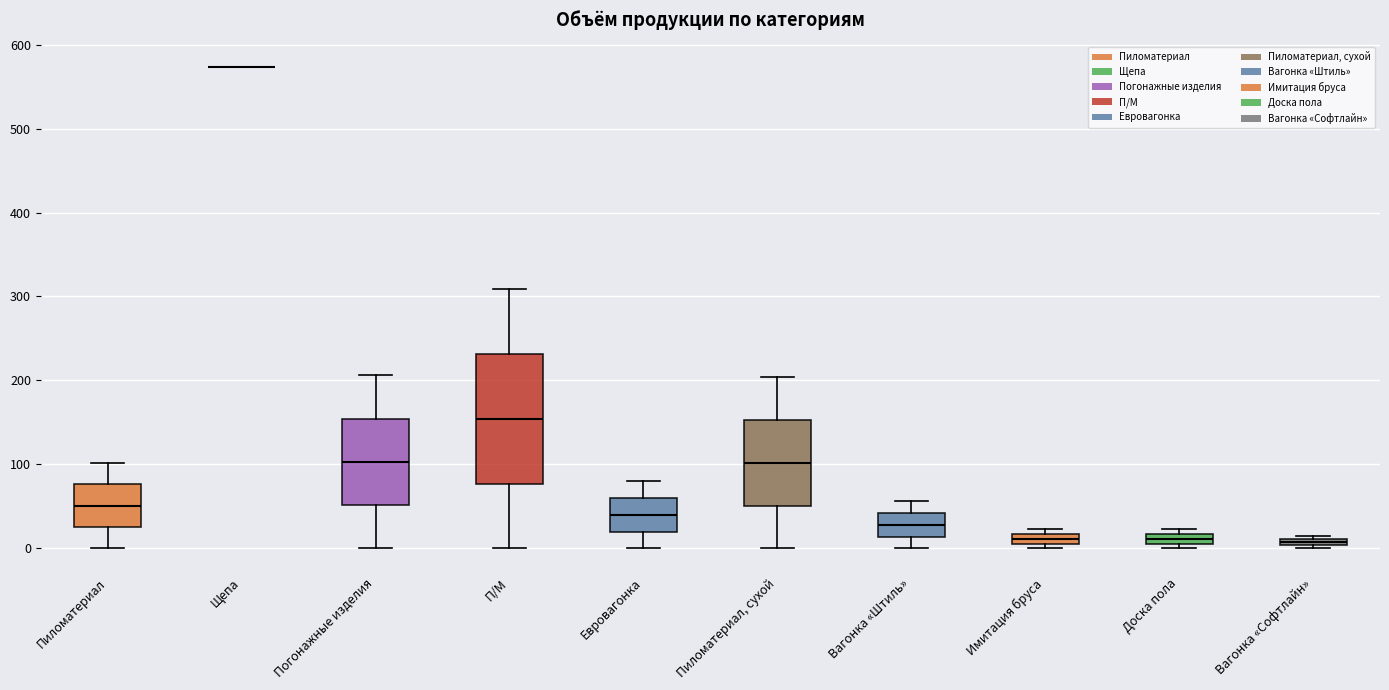

Where is the upper edge of the box for Доска пола on the y-axis? The values are not printed on the chart, so give them approximately, as read against the axis.

20